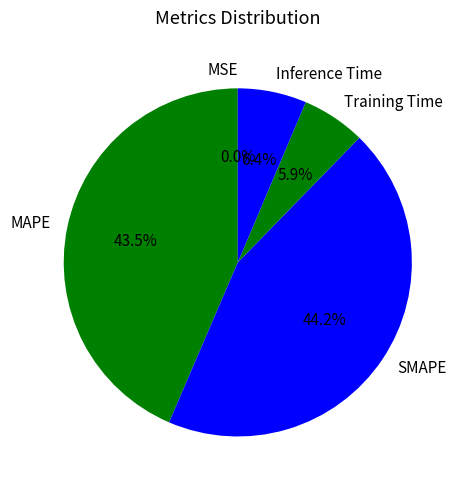

How much of the chart is everything except MAPE?

56.5%